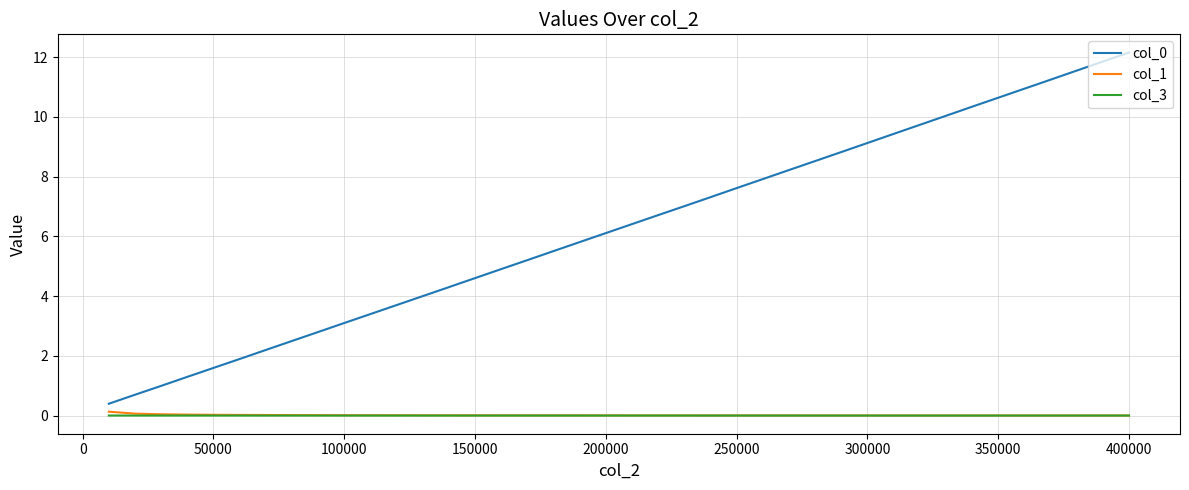

True or false: col_0 and col_3 cross at least once.

False